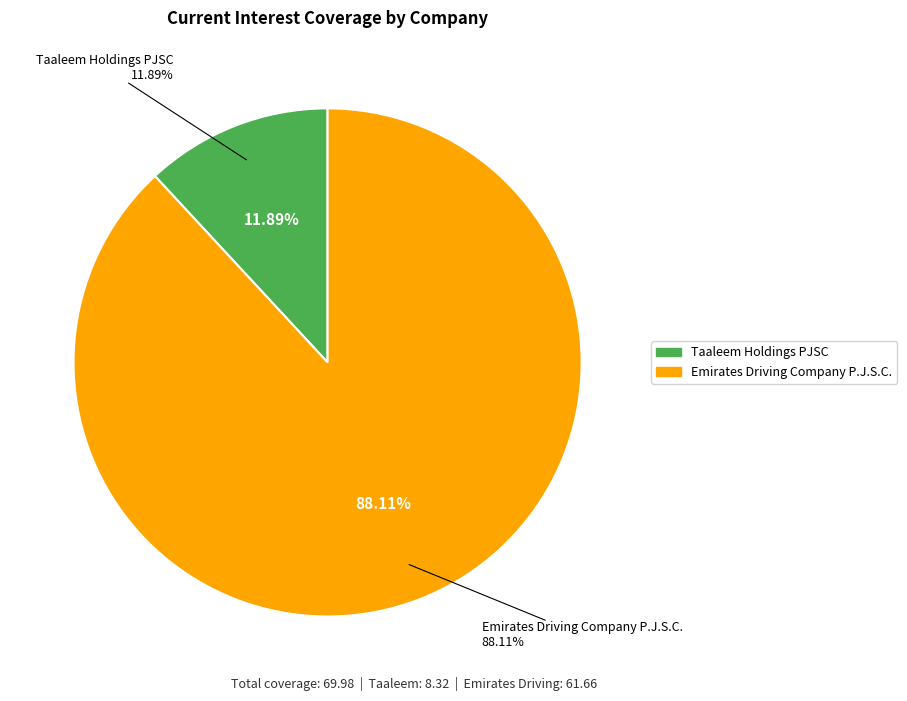

Which has a higher value, Emirates Driving Company P.J.S.C. or Taaleem Holdings PJSC?

Emirates Driving Company P.J.S.C.